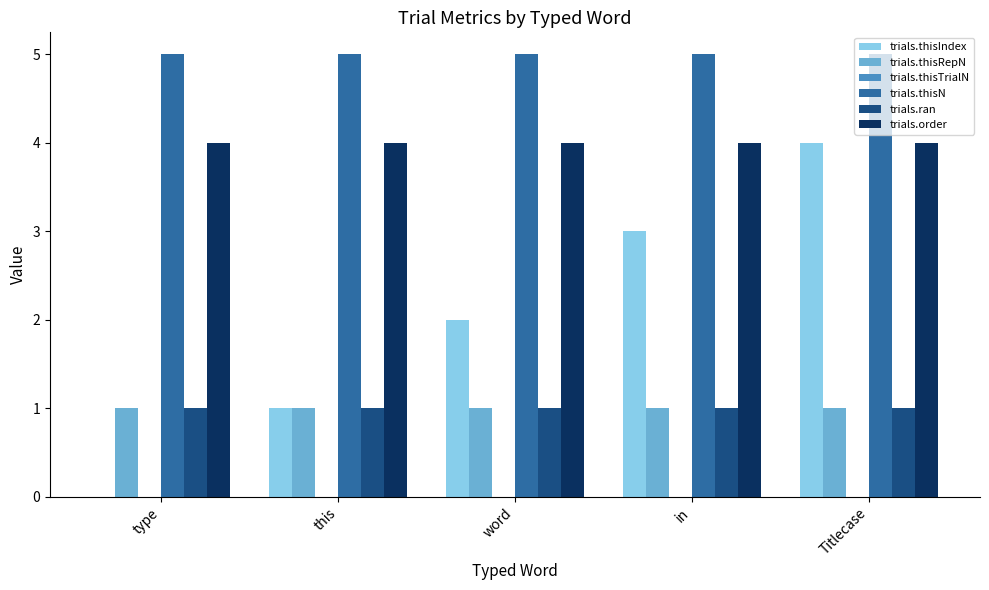

What is the sum of all trials.order values?

20